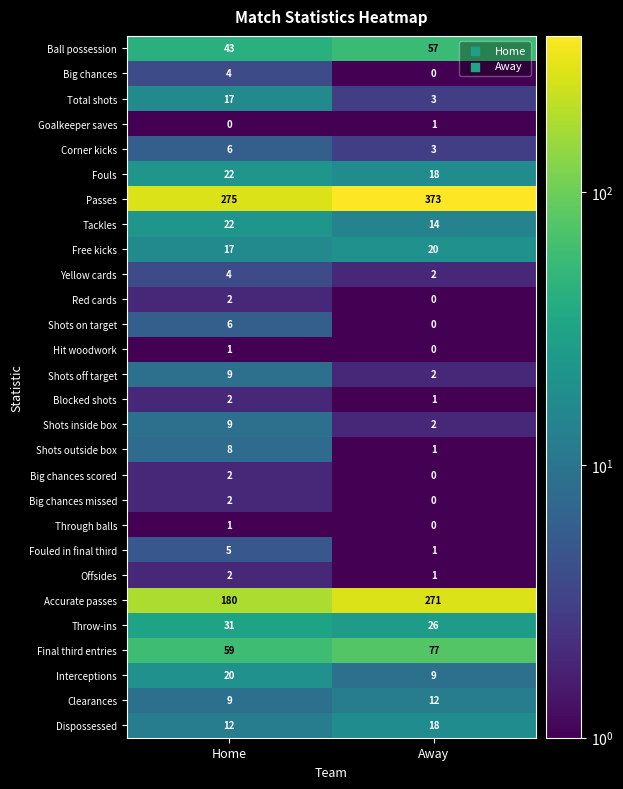

What is the greatest value displayed?

373